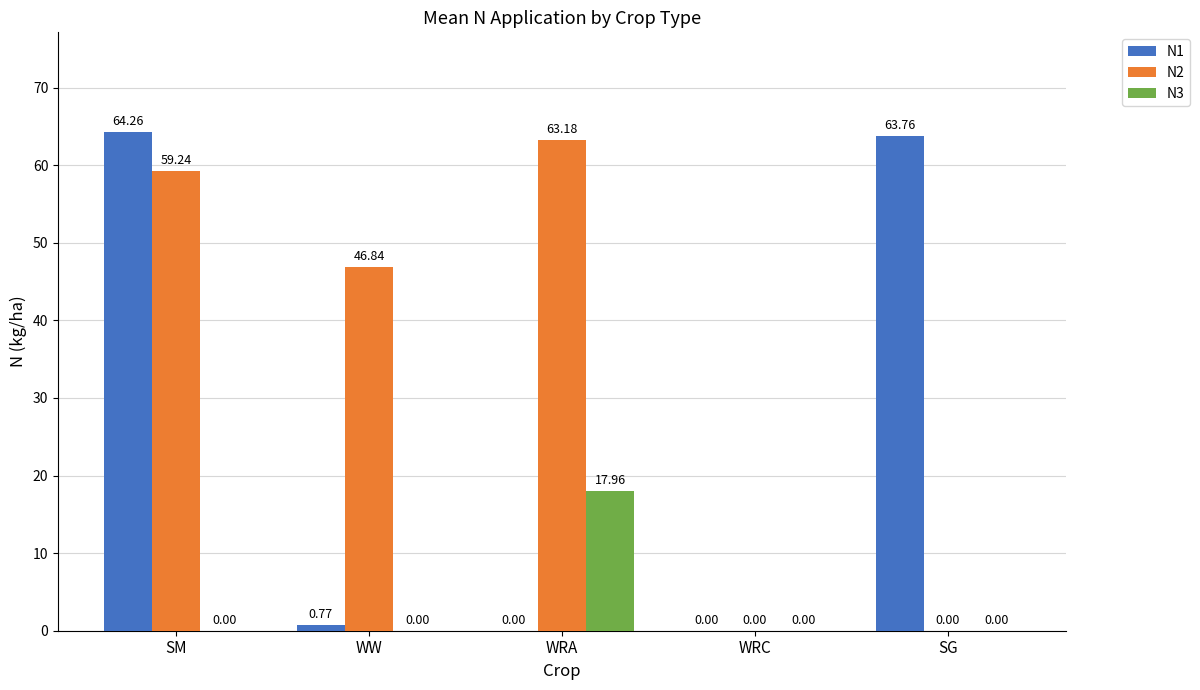

Are the bars horizontal?

No